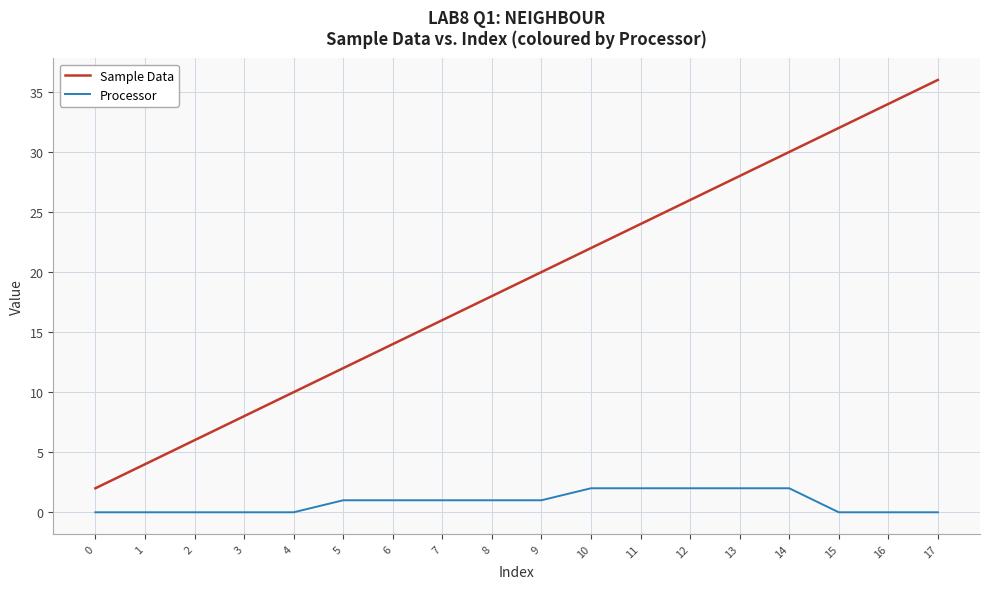

Rank the series by their maximum value, from highest to lowest.

Sample Data, Processor